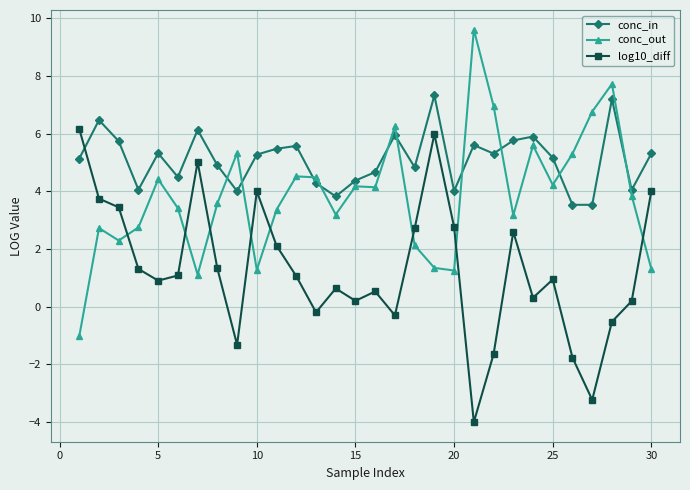

How many times do conc_out and log10_diff cross each other?

8